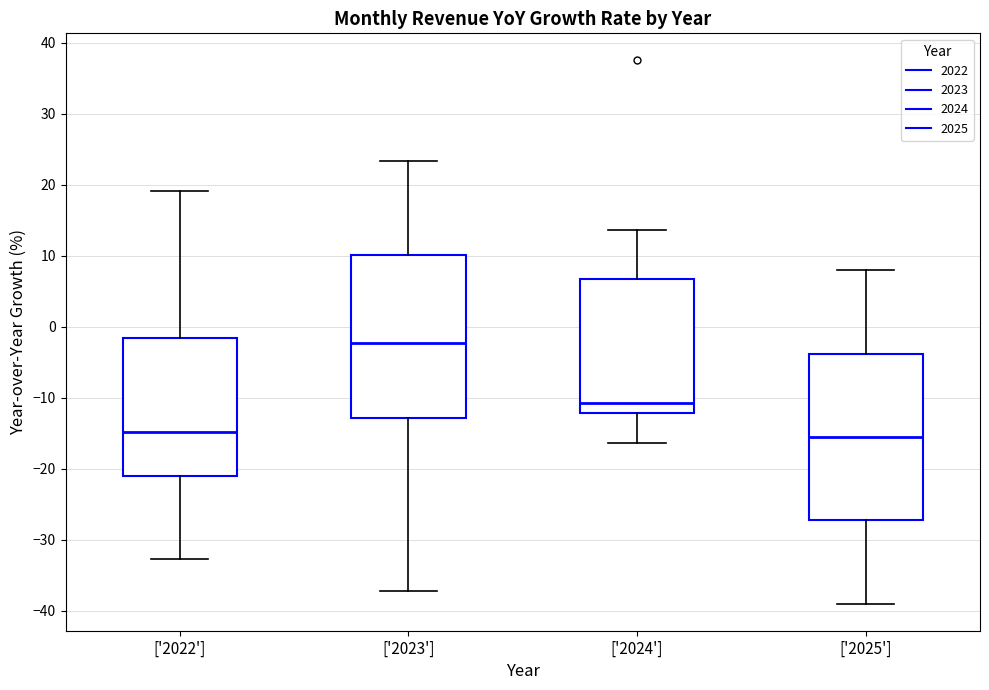

Which box's median line is the highest?

['2023']